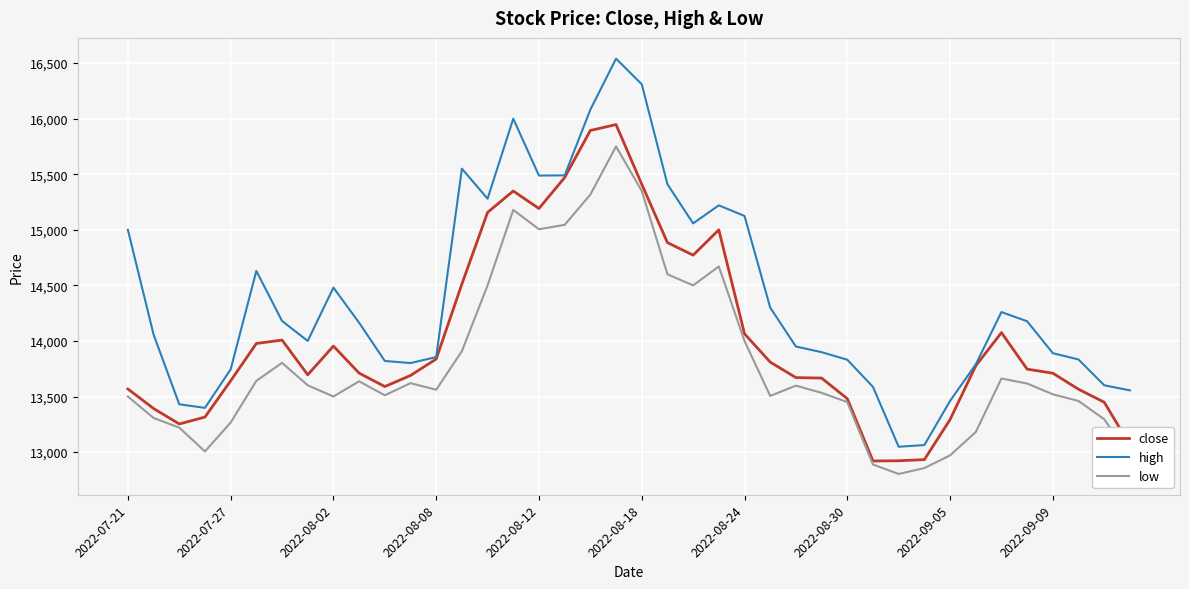

Which series has the largest range (max minus min)?

high